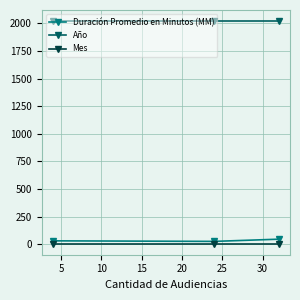

What is the value of the Año point at the 1st from the left?

2021